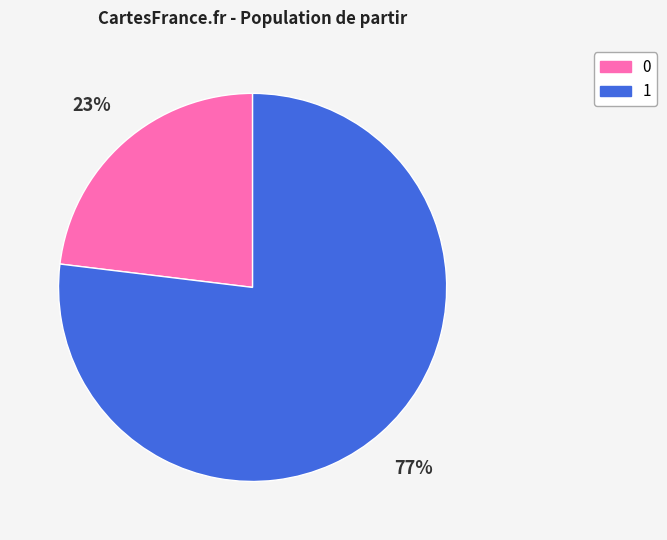

How many segments does this pie chart have?

2